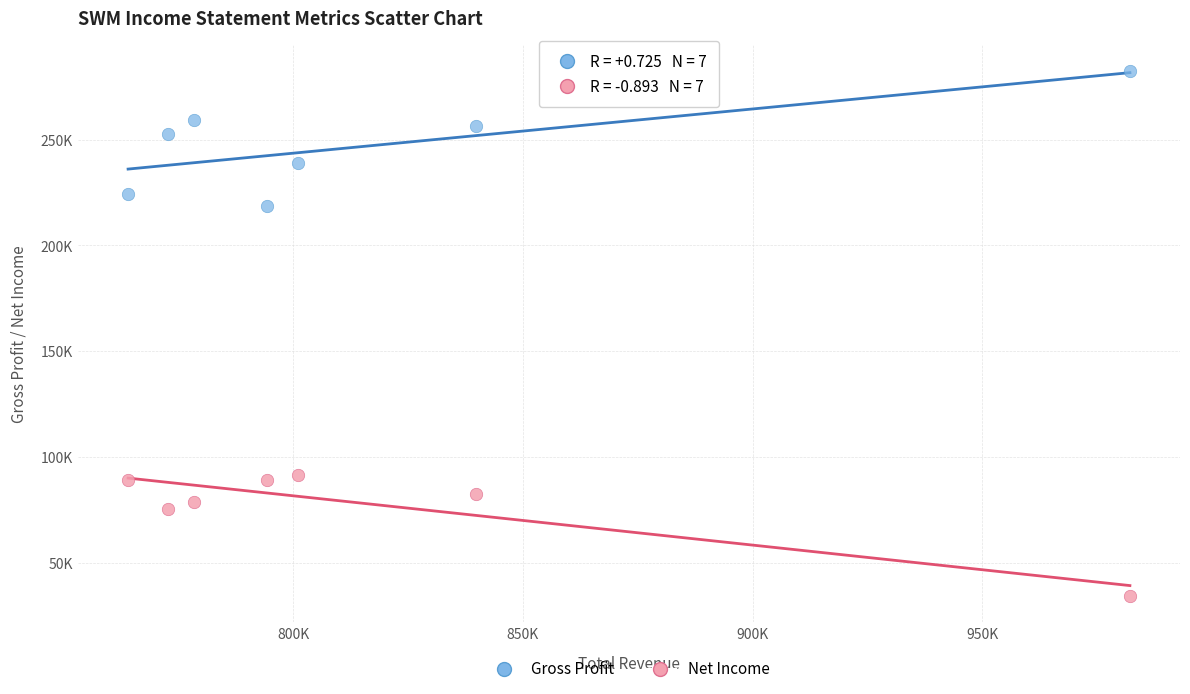

What are all the series names shown in the legend?

Gross Profit, Net Income